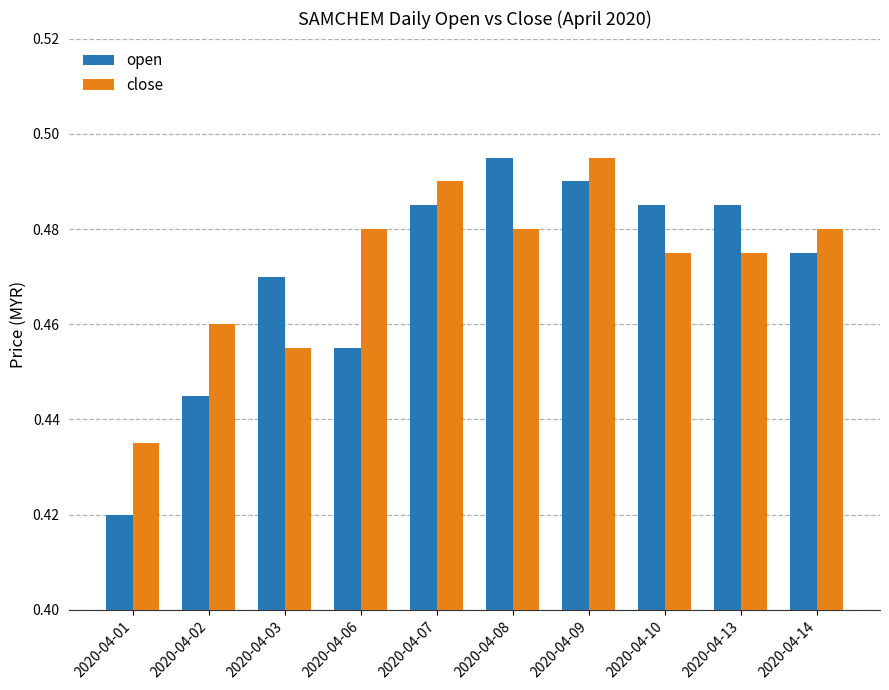

How many bars are there in each group?

2